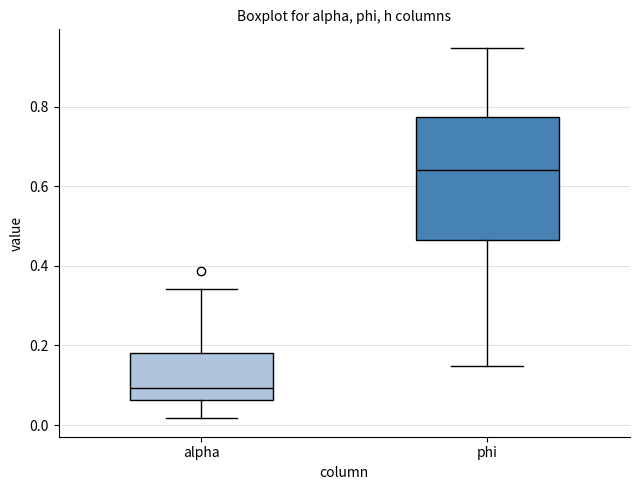

Where does the lower whisker of the box for alpha end on the y-axis? The values are not printed on the chart, so give them approximately, as read against the axis.

0.02